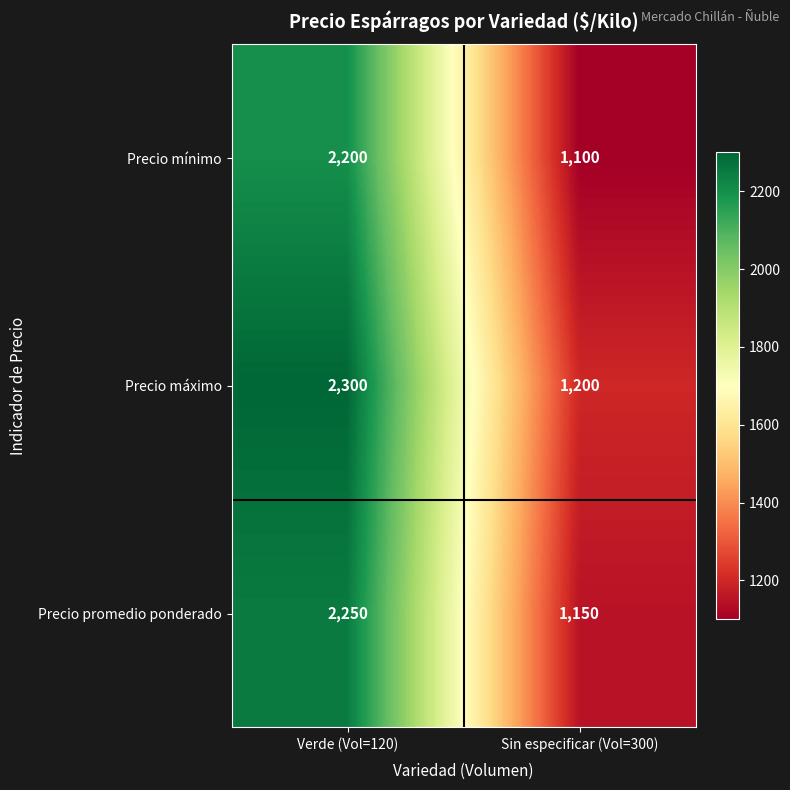

What is the difference between the maximum and minimum values in the Precio mínimo series?

1100